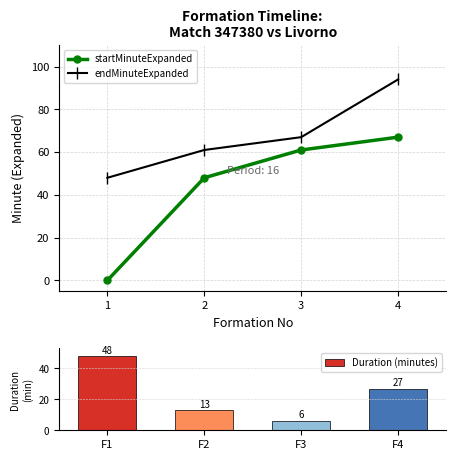

What is the value of the Duration (minutes) bar at the 1st from the left?

48